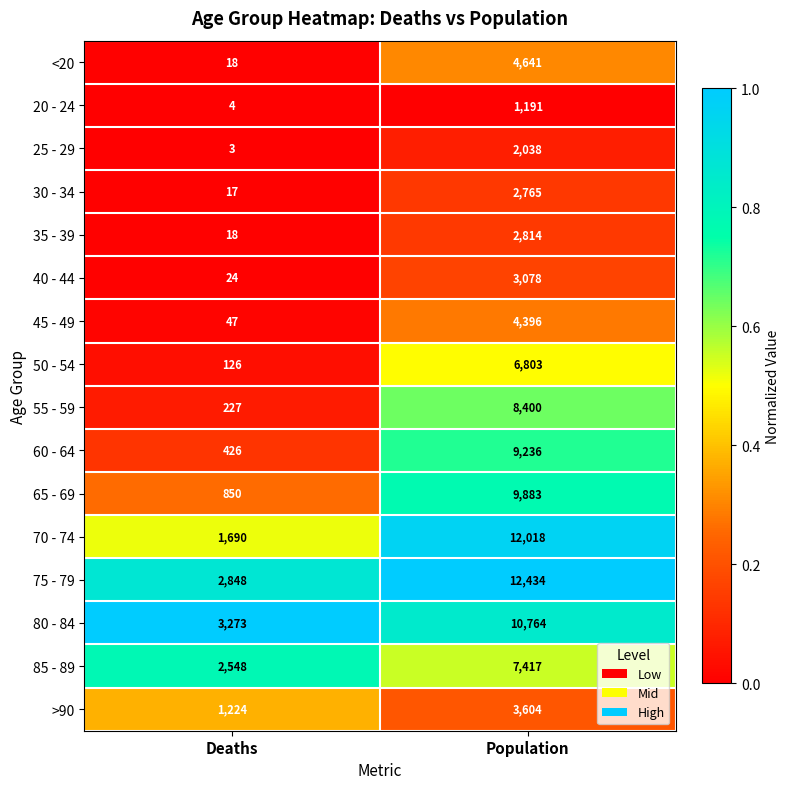

Is it true that 80 - 84 equals 3273 at Deaths?

True